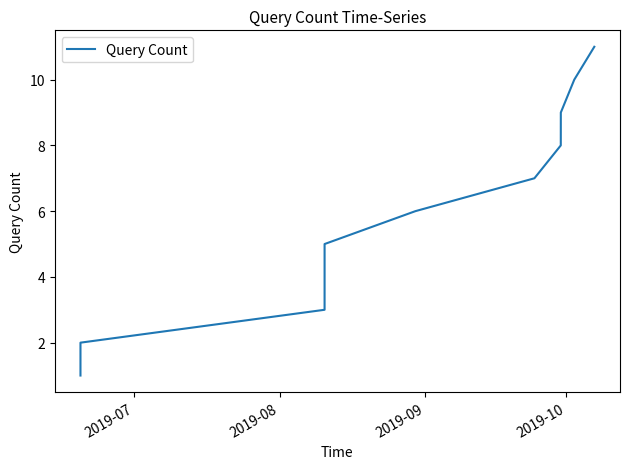

Count the number of categories in the chart.

11